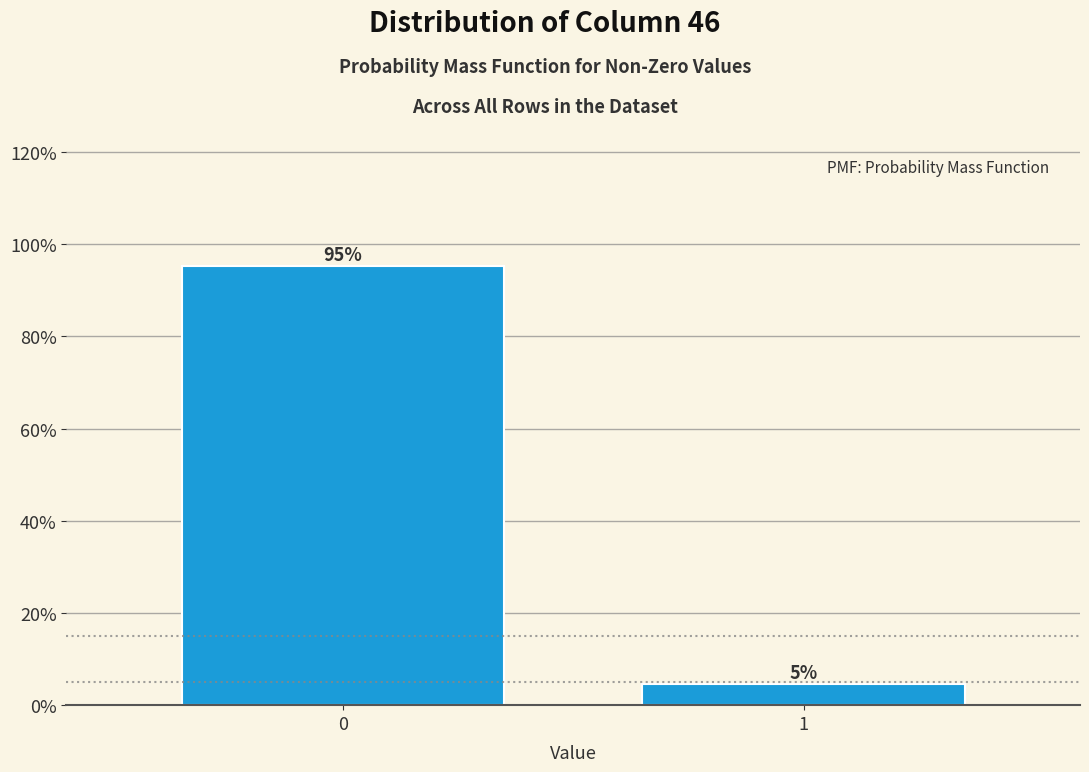

What is the approximate value at 0?

95.3